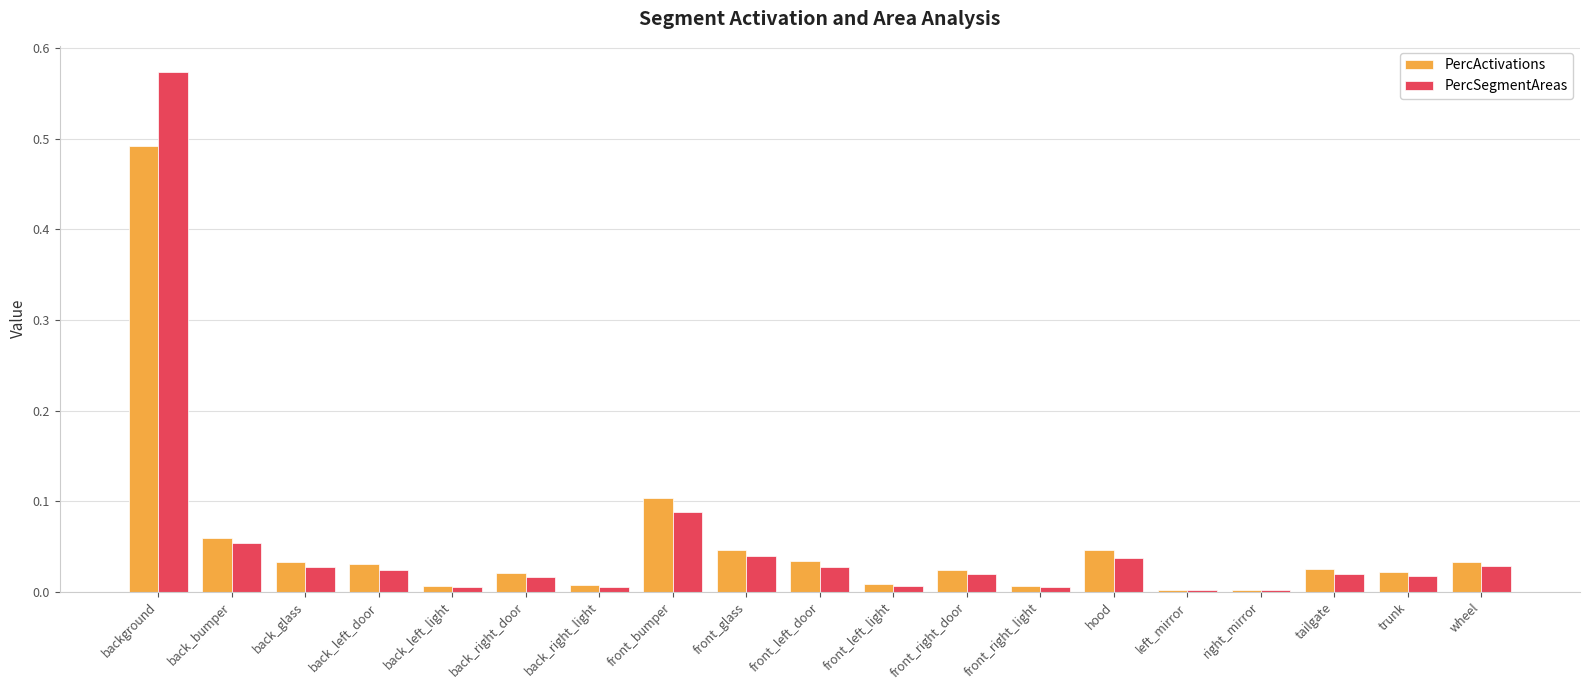

Count the number of categories in the chart.

19